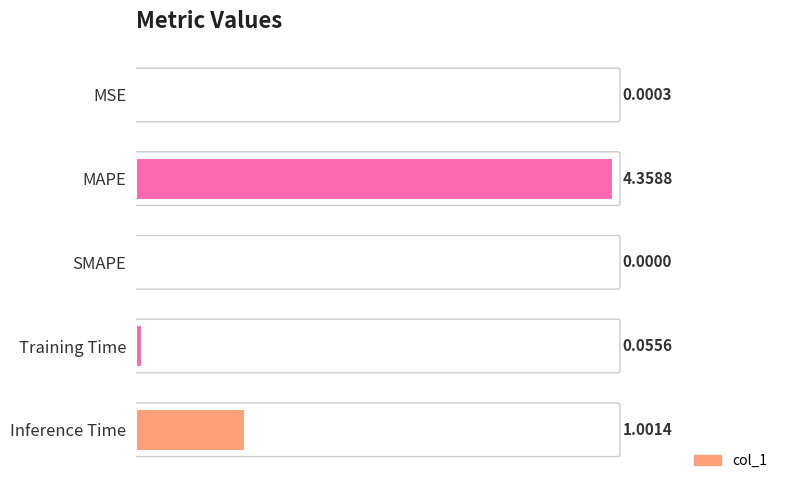

Between Inference Time and Training Time, which is larger?

Inference Time